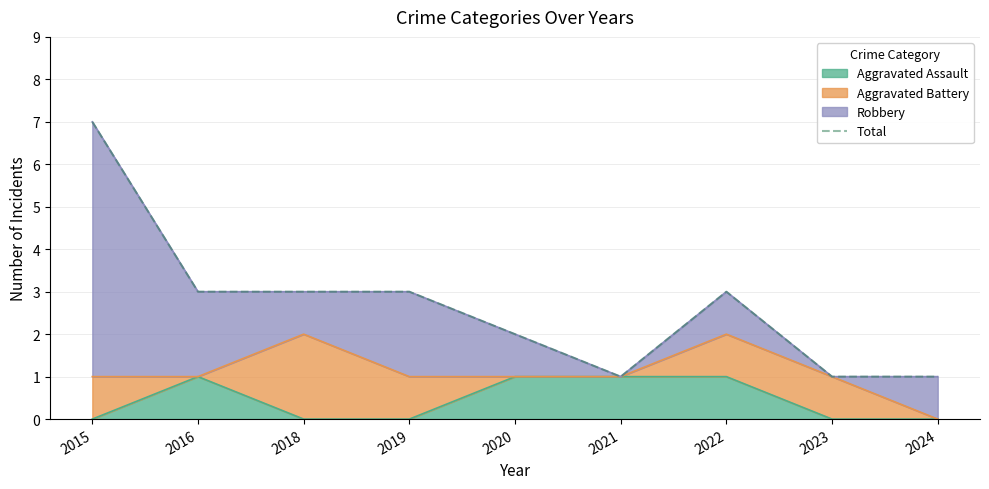

At which label is the value closest to 4?

2016